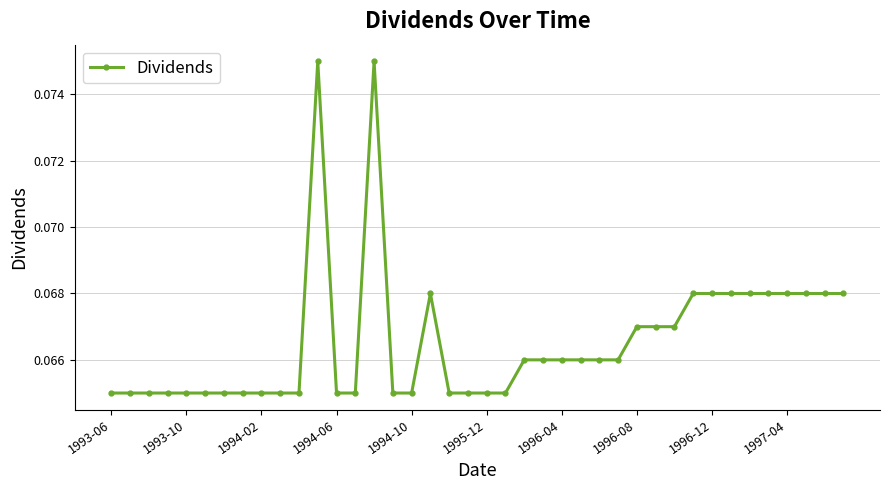

How many values are between 0 and 1?

40